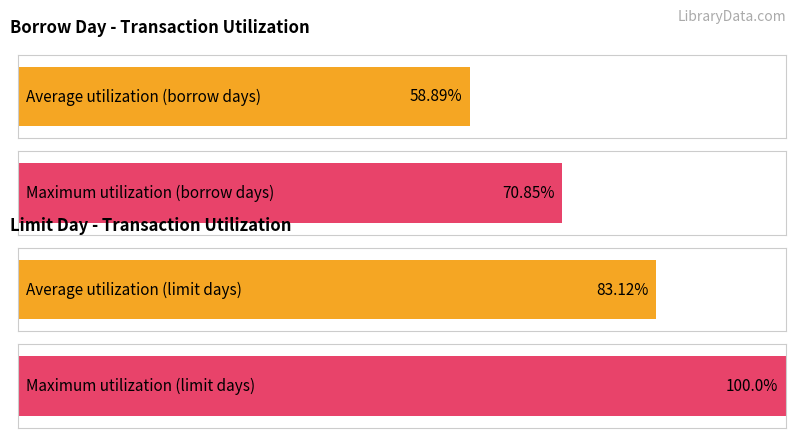

Count the number of data series in this chart.

2